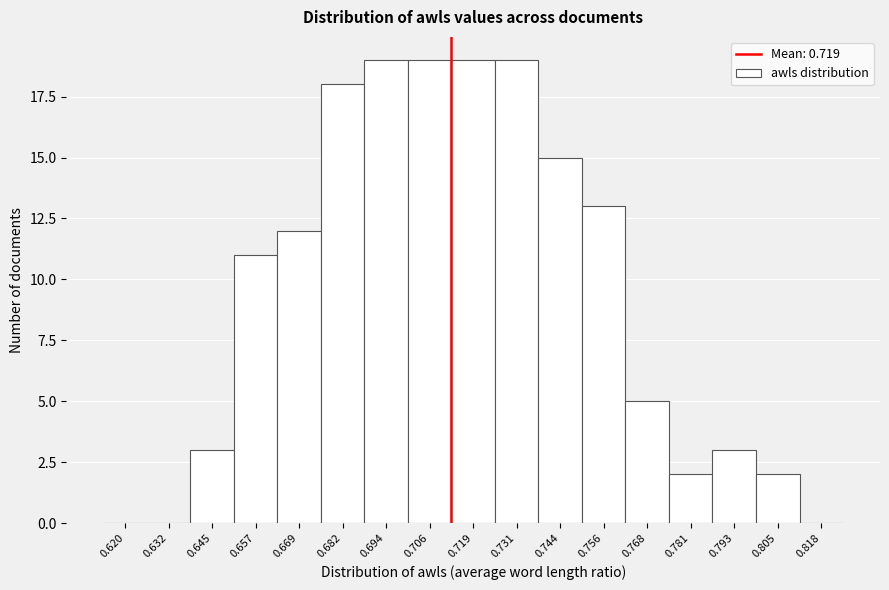

Reading right to left, what are all the values shown in this chart?

0.818=0	0.805=2	0.793=3	0.781=2	0.768=5	0.756=13	0.744=15	0.731=19	0.719=19	0.706=19	0.694=19	0.682=18	0.669=12	0.657=11	0.645=3	0.632=0	0.620=0